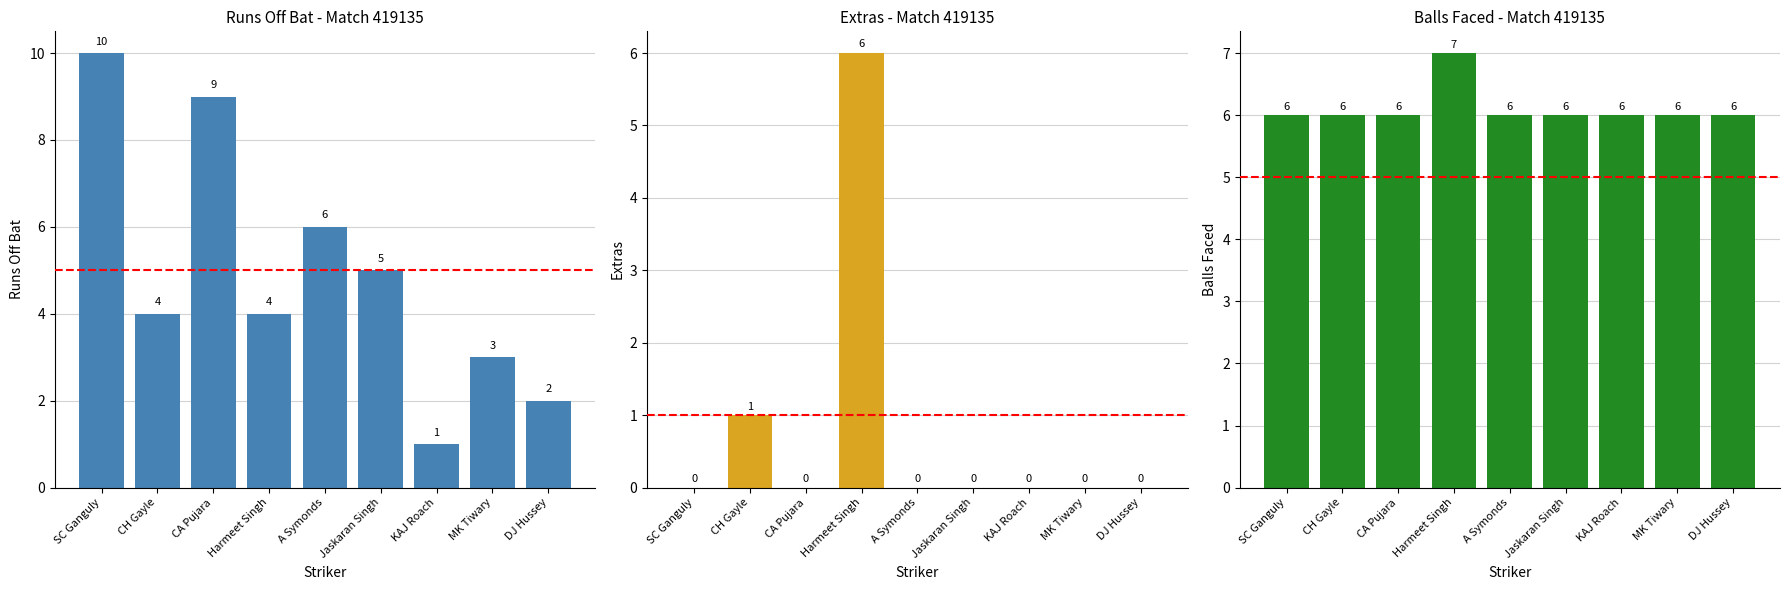

Rank the categories by runs_off_bat value from lowest to highest.

KAJ Roach, DJ Hussey, MK Tiwary, CH Gayle, Harmeet Singh, Jaskaran Singh, A Symonds, CA Pujara, SC Ganguly